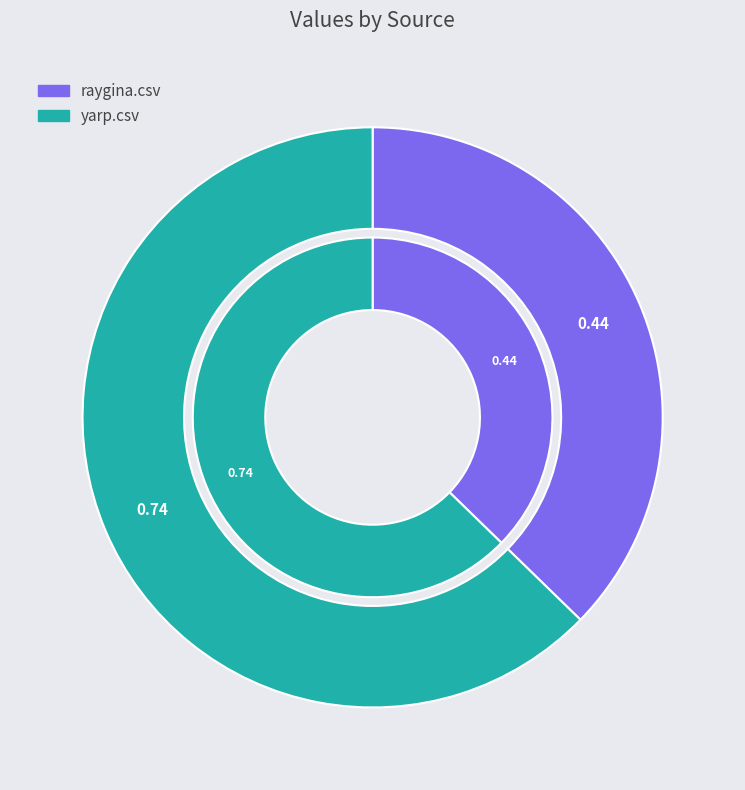

Which category accounts for the majority?

yarp.csv